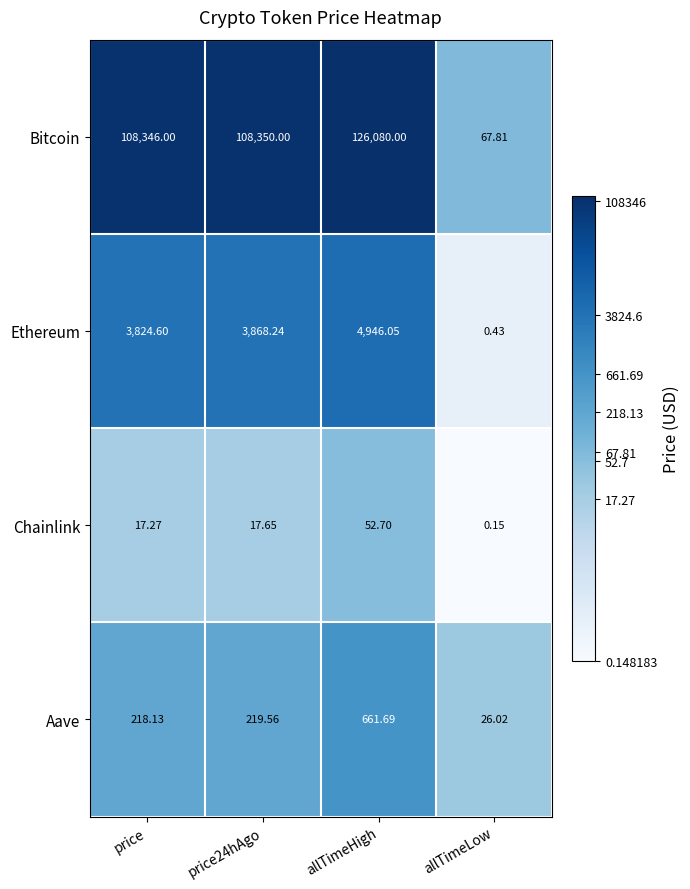

Count the number of categories in the chart.

4